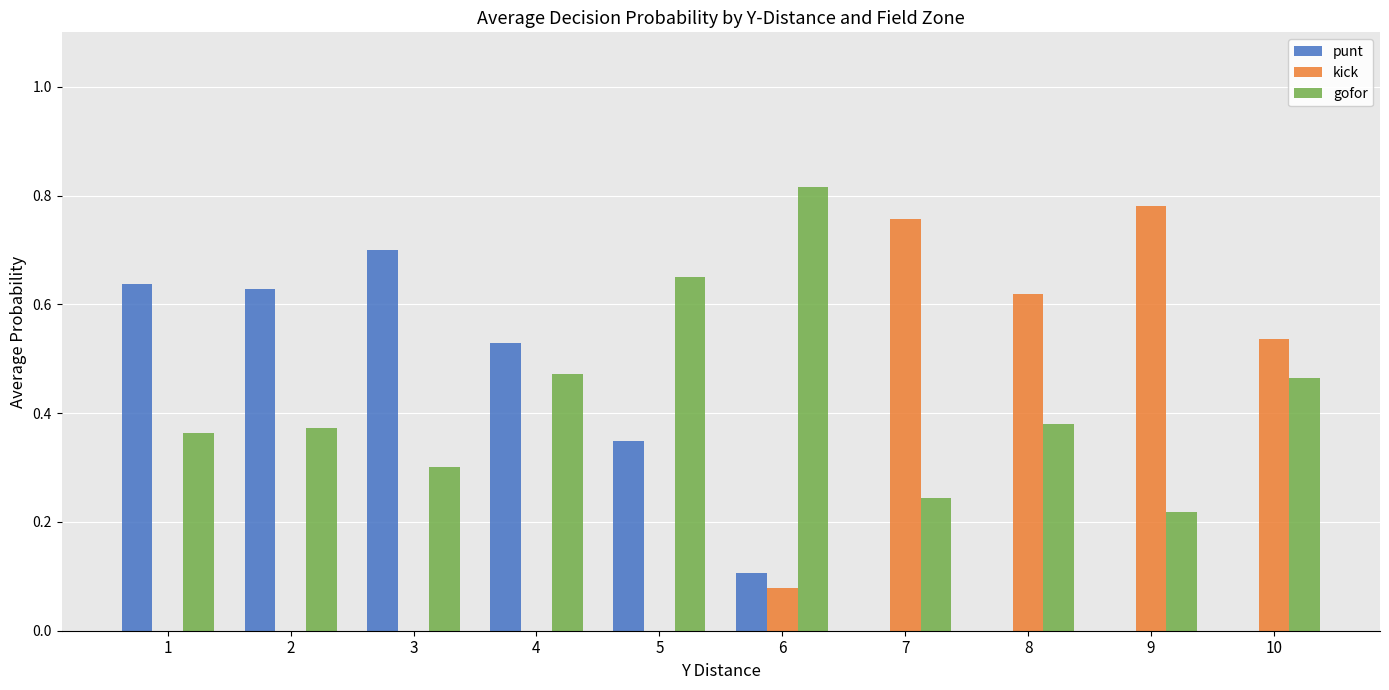

What is the total value across all series at 3?

1.0